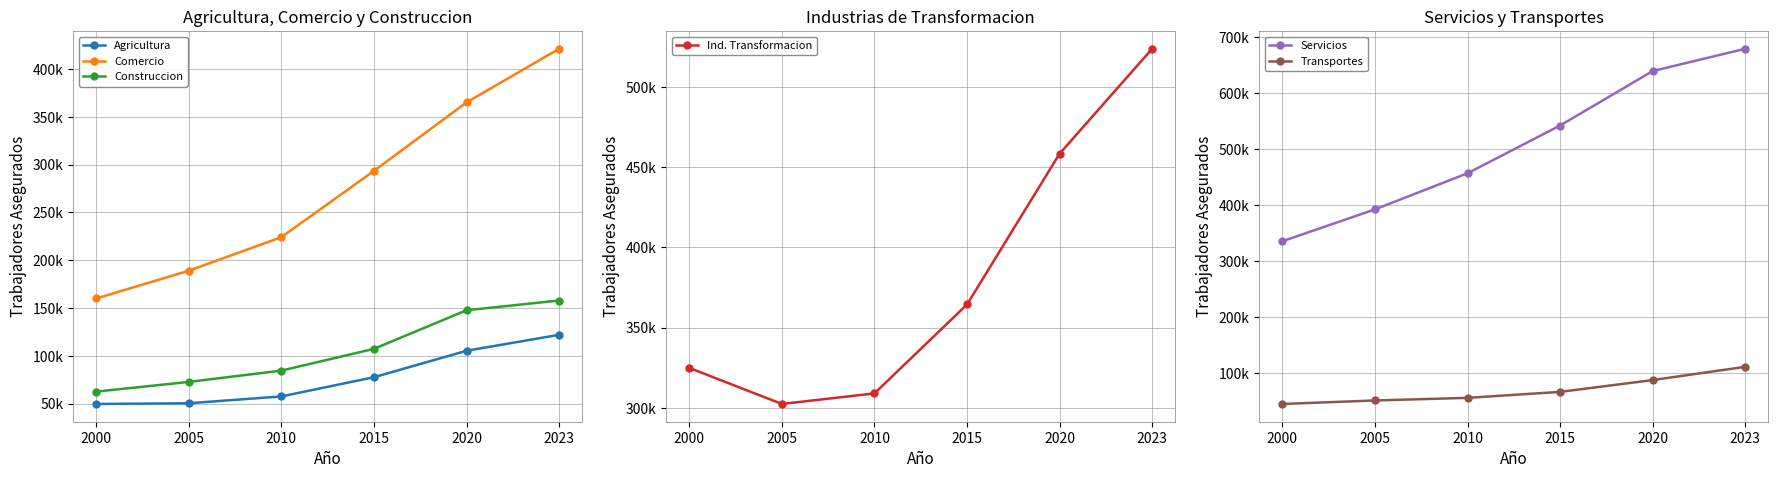

True or false: Construccion has more than 0 interior local peaks.

False